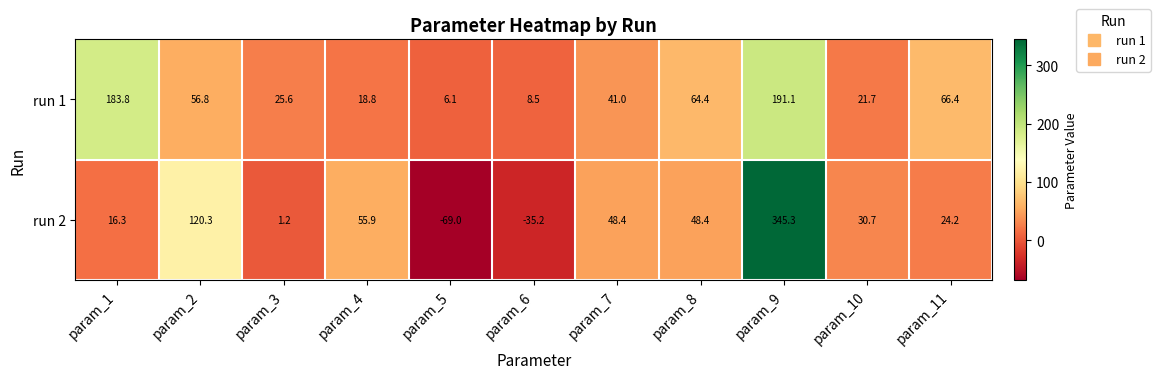

What is the average value of the run 1 series?

62.2